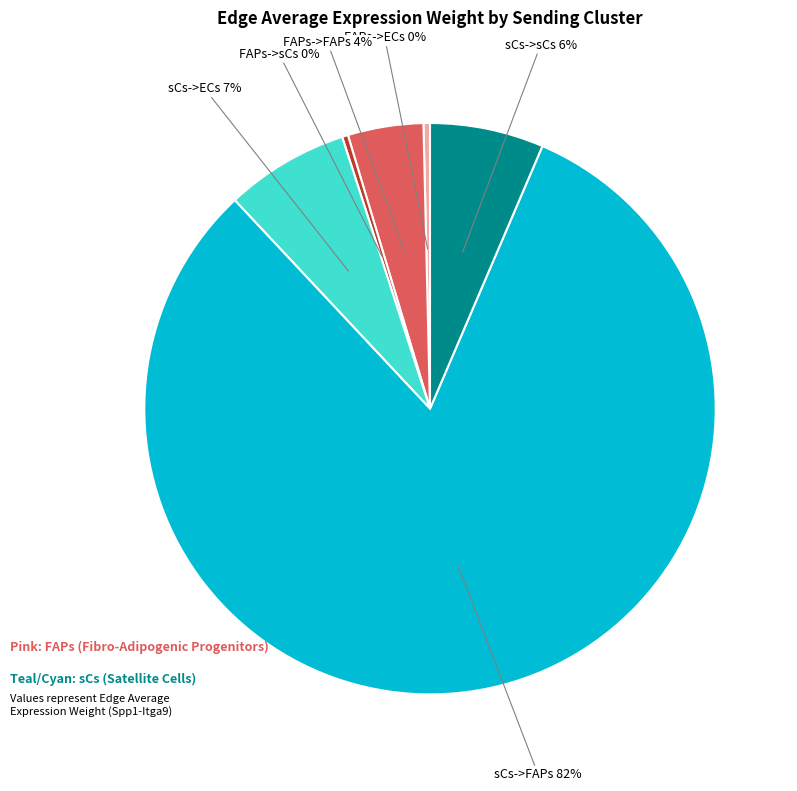

To the nearest percent, what is the average slice percentage?

17%